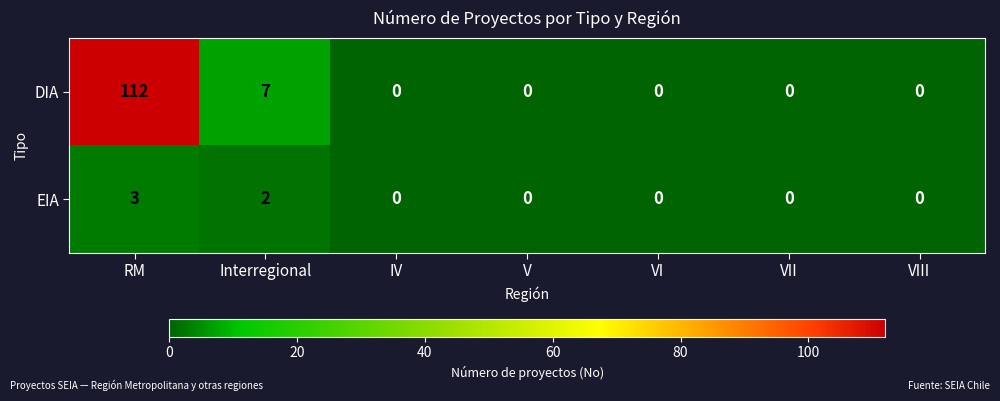

Reading left to right, list all the values displayed in this chart.

DIA: RM=112	Interregional=7	IV=0	V=0	VI=0	VII=0	VIII=0
EIA: RM=3	Interregional=2	IV=0	V=0	VI=0	VII=0	VIII=0